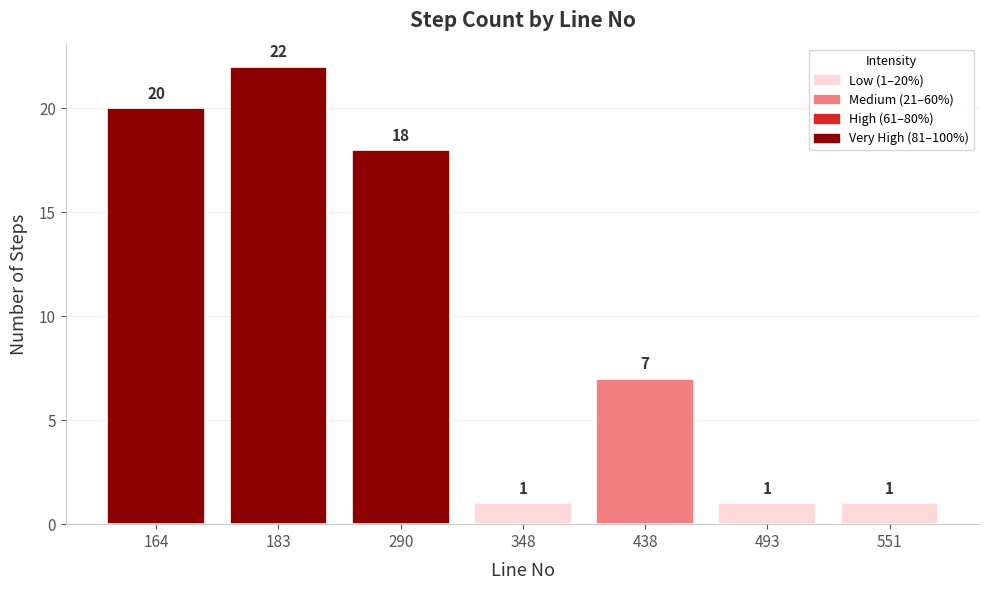

The chart shows a value of 1 at 551. True or false?

True